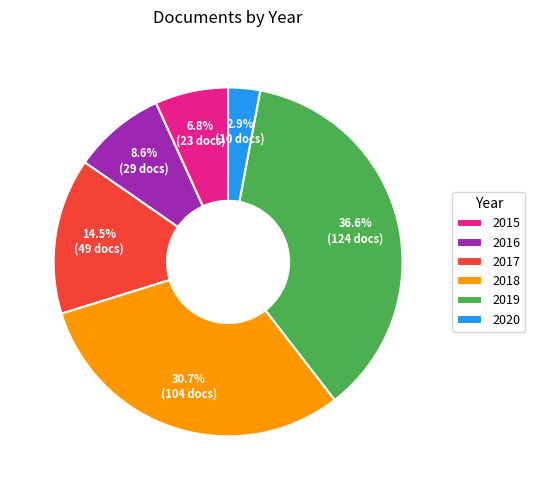

Do 2018 and 2017 together represent more than half of the pie?

No